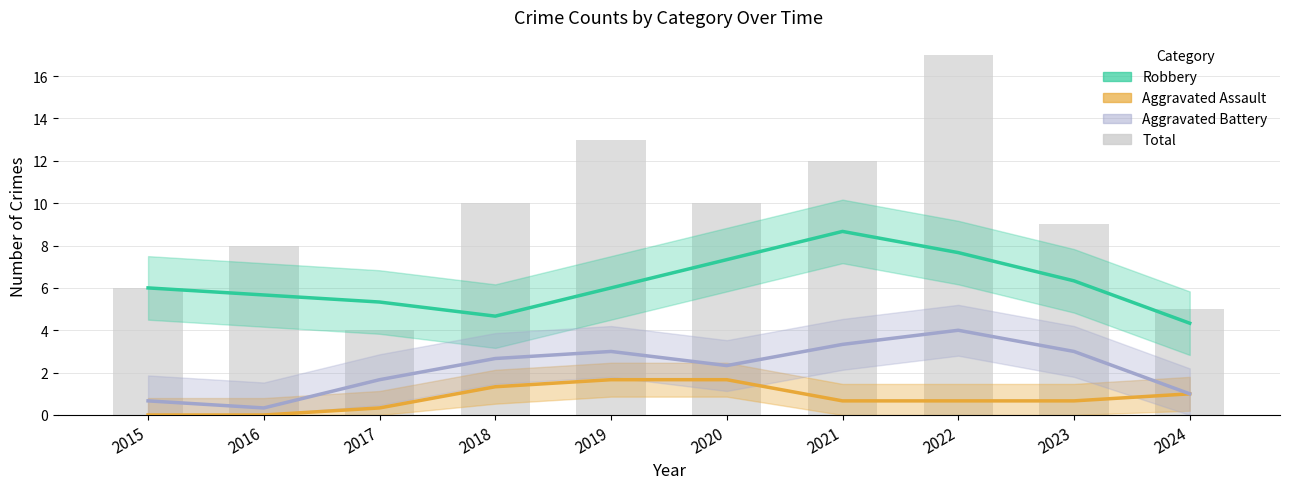

Reading right to left, extract all data points from this chart.

Robbery: 4.3	6.3	7.7	8.7	7.3	6.0	4.7	5.3	5.7	6.0
Aggravated Assault: 1.0	0.7	0.7	0.7	1.7	1.7	1.3	0.3	0.0	0.0
Aggravated Battery: 1.0	3.0	4.0	3.3	2.3	3.0	2.7	1.7	0.3	0.7
Total: 5.0	9.0	17.0	12.0	10.0	13.0	10.0	4.0	8.0	6.0